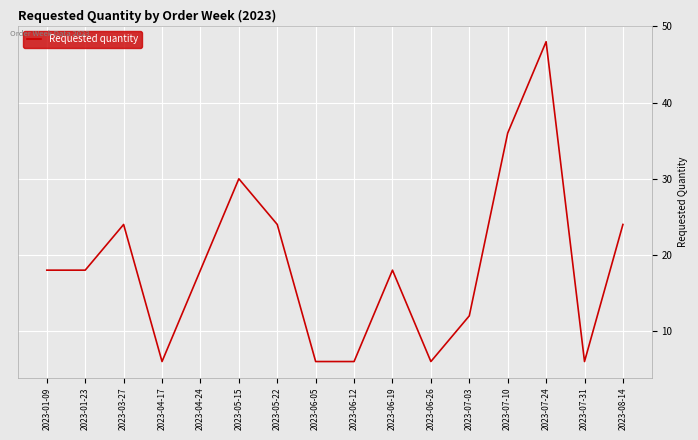

The chart shows a value of 24 at 2023-05-22. True or false?

True